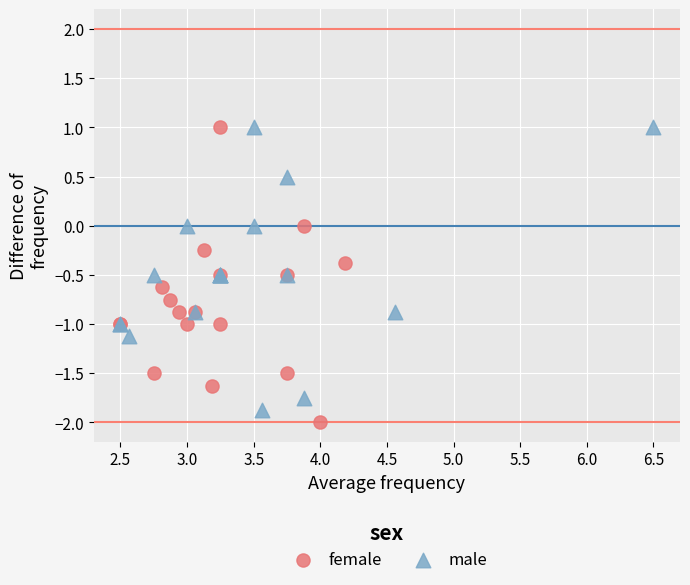

What are all the series names shown in the legend?

female, male